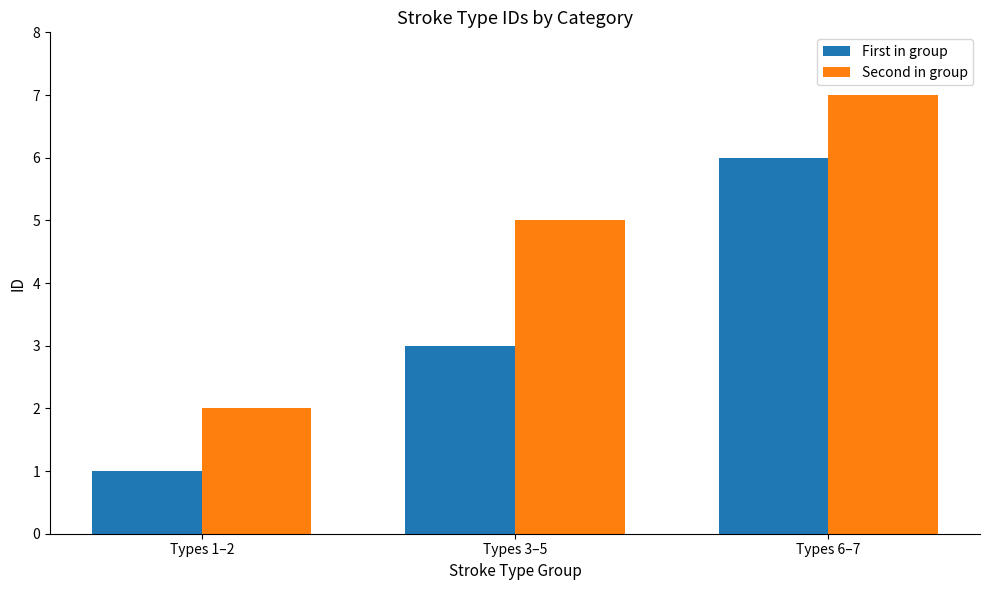

What is the label of the 3rd bar from the right?

Types 1–2